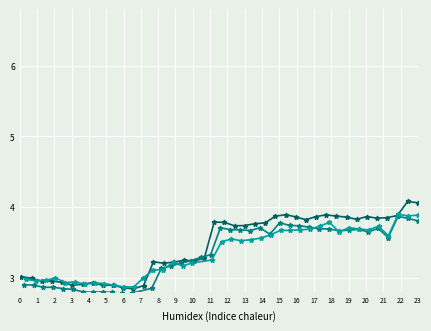

Where is the first local minimum for Series 3?

1